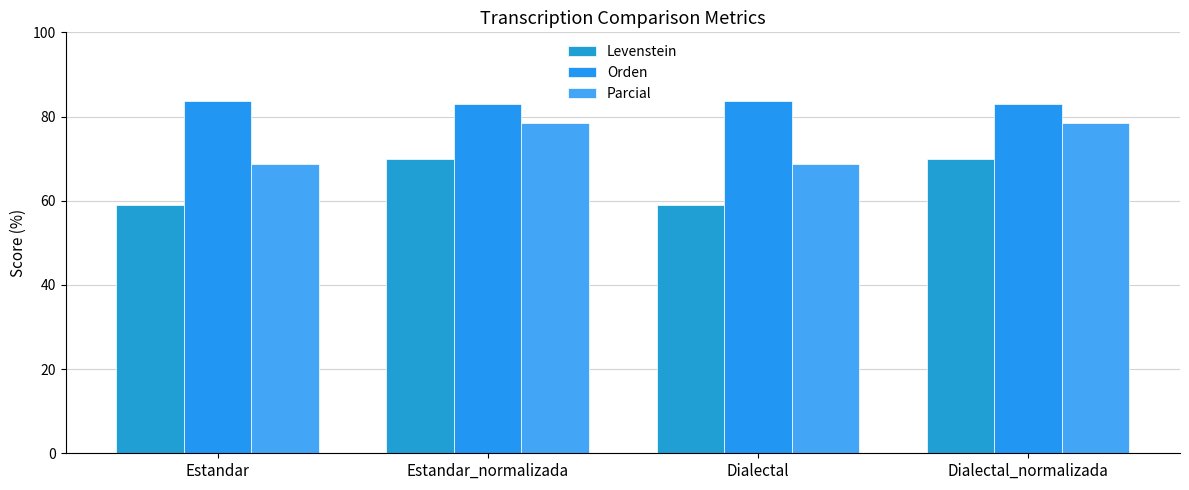

Are the bars horizontal?

No